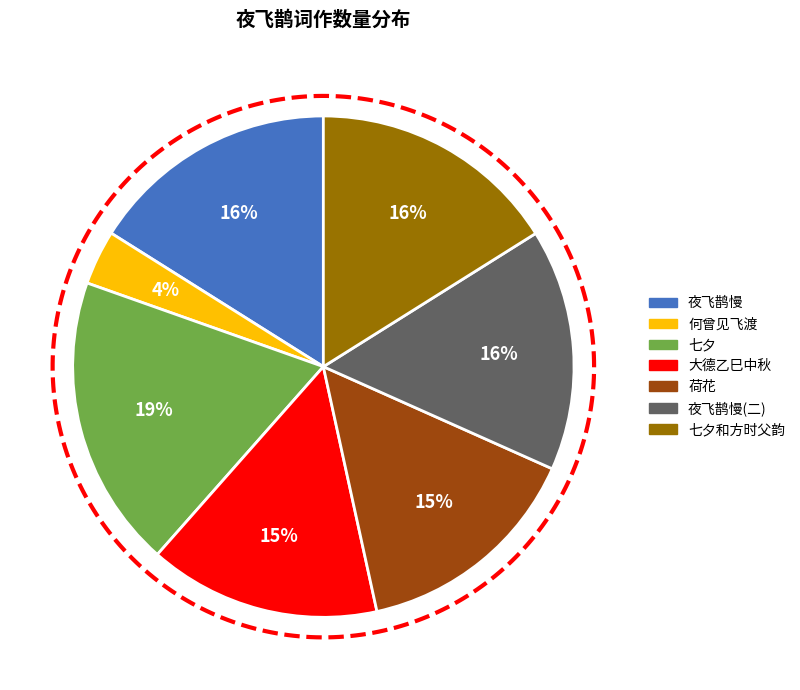

What is the smallest slice in the pie chart?

夜飞鹊/夜飞鹊慢·何曾见飞渡